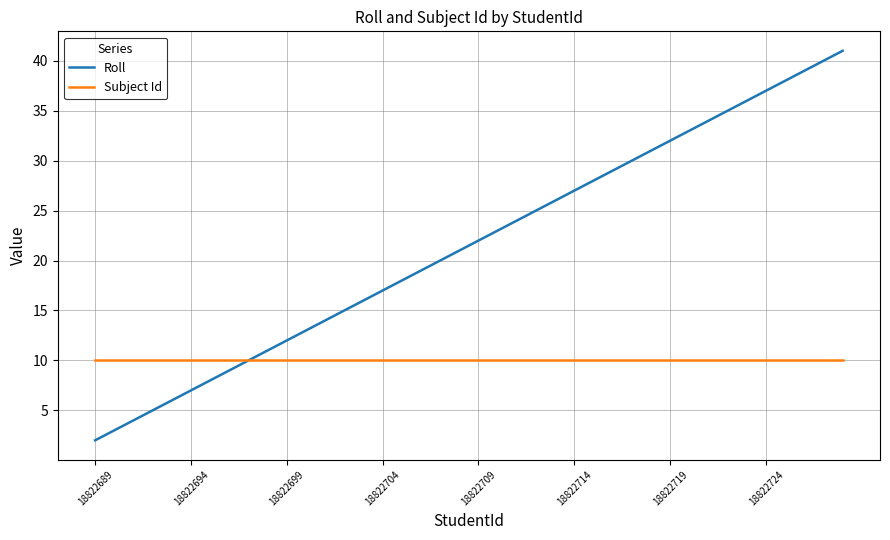

Rank the series by their average value, from lowest to highest.

Subject Id, Roll